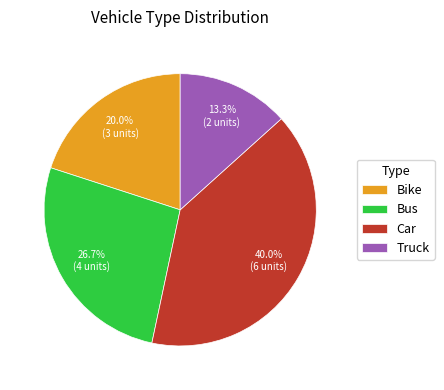

Which has a higher value, Bike or Truck?

Bike